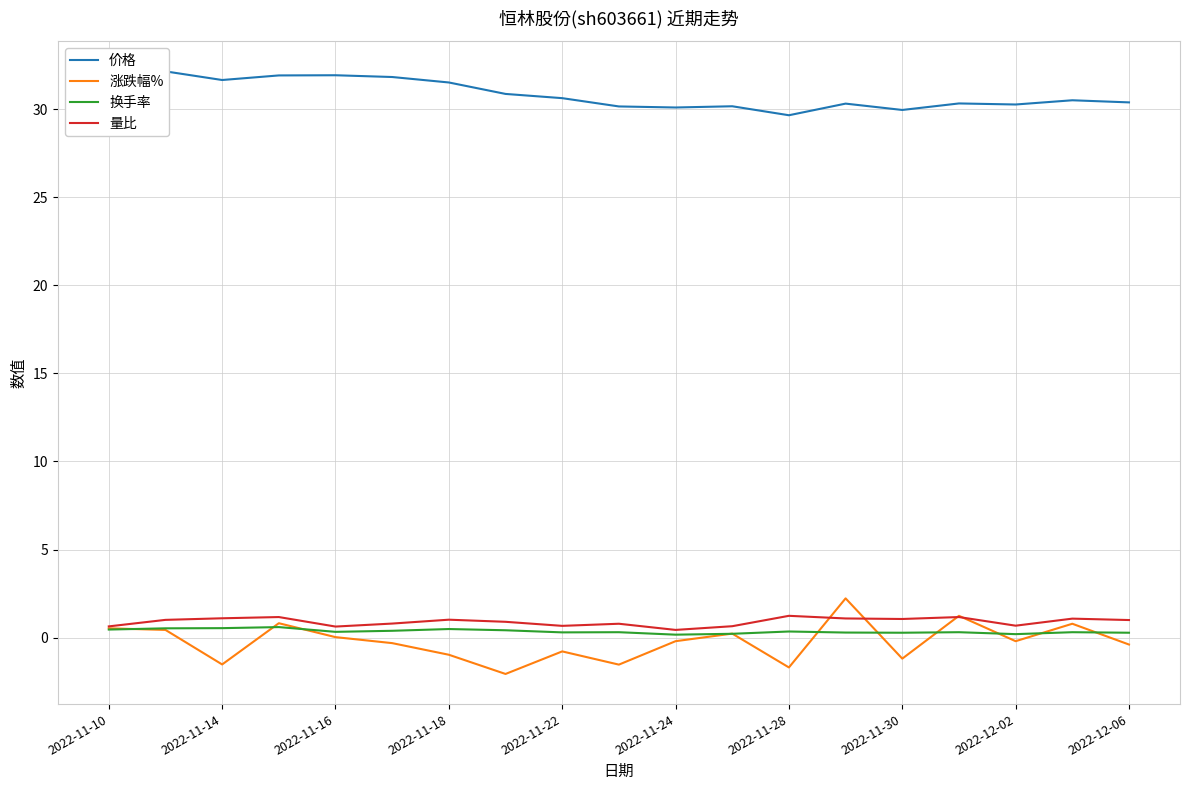

Count the number of categories in the chart.

19